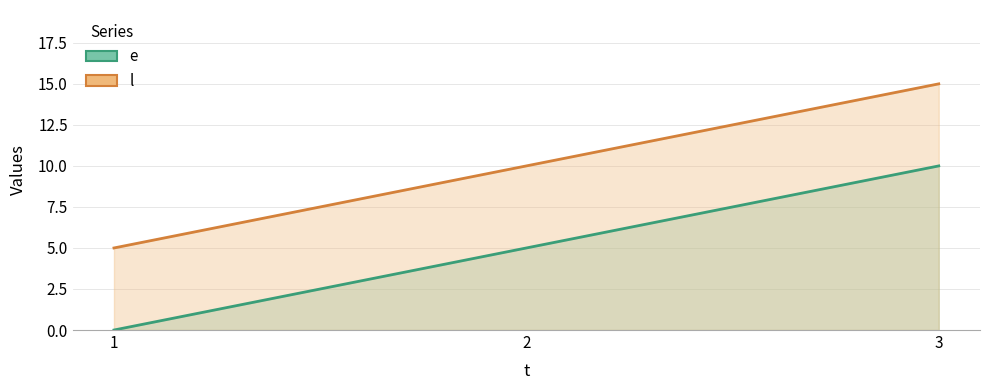

How many data points in l are less than 10?

1